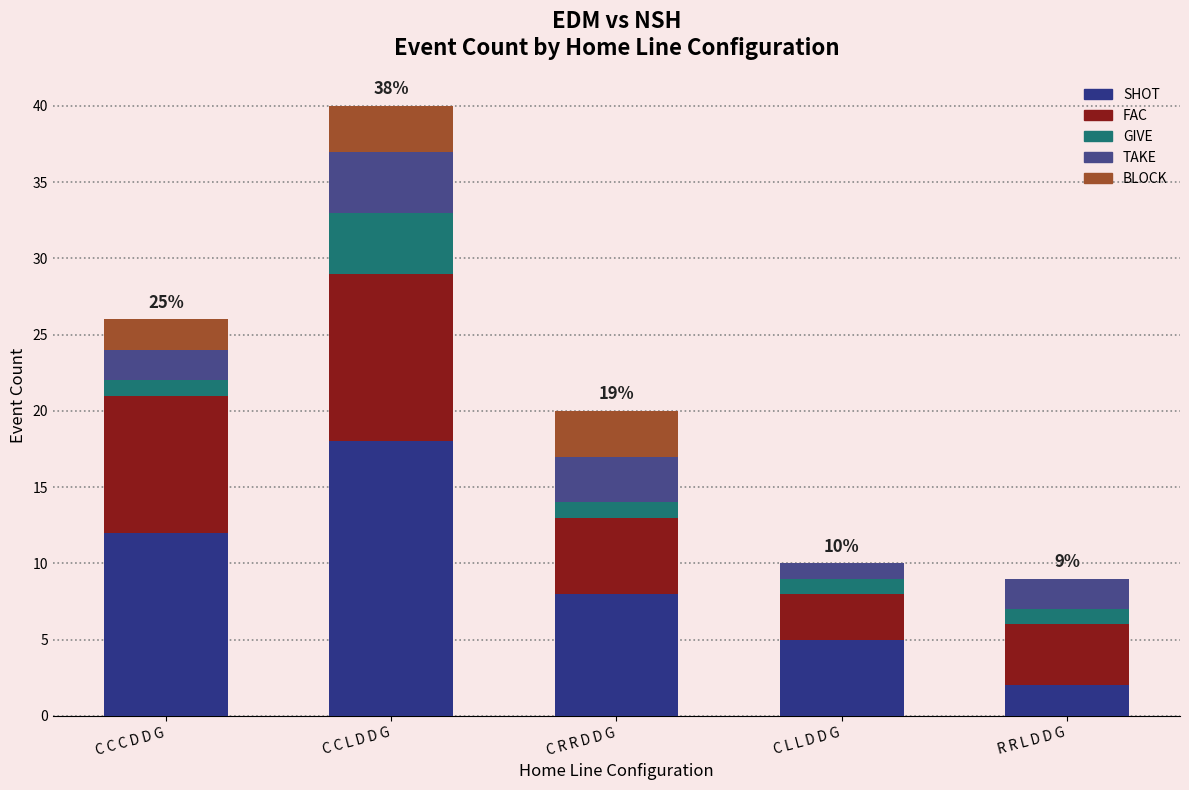

Count the number of categories in the chart.

5